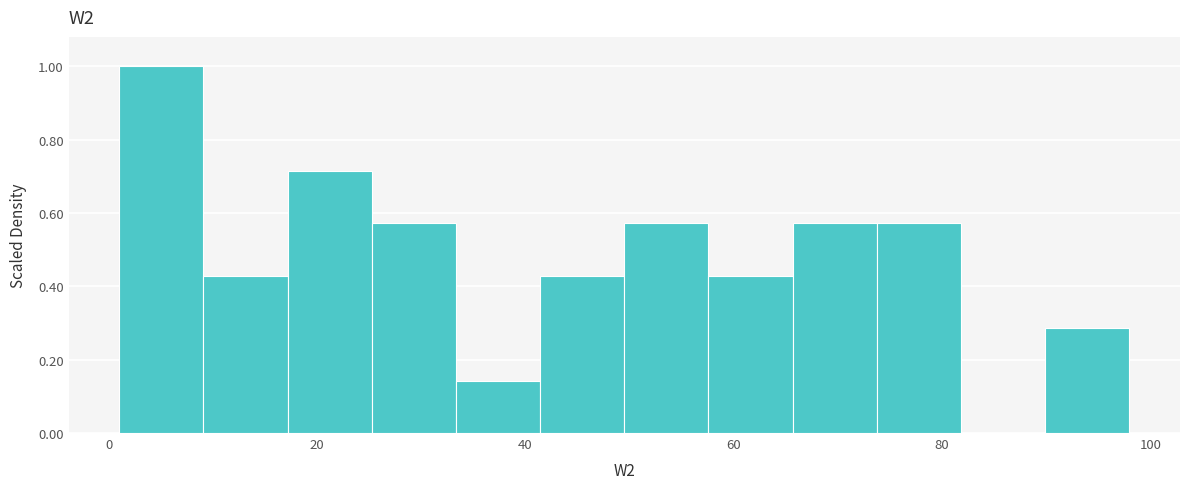

Reading left to right, transcribe this chart: for each bar, give the range it covers on the x-axis and its height. Neither the bar edges nor the heights are printed on the chart, so give them approximately, as read against the axes.

2 to 10: 1.00
10 to 18: 0.42
18 to 26: 0.72
26 to 34: 0.58
34 to 42: 0.14
42 to 50: 0.42
50 to 58: 0.58
58 to 66: 0.42
66 to 74: 0.58
74 to 82: 0.58
82 to 90: 0
90 to 98: 0.28